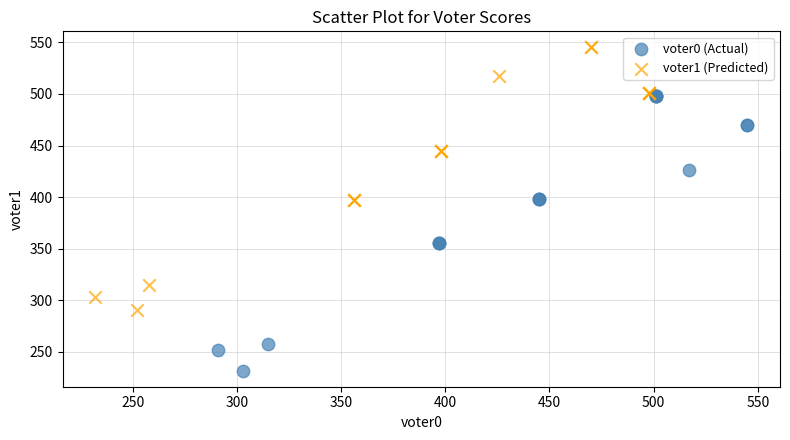

Which series contains the highest Y value?

voter1 (Predicted)